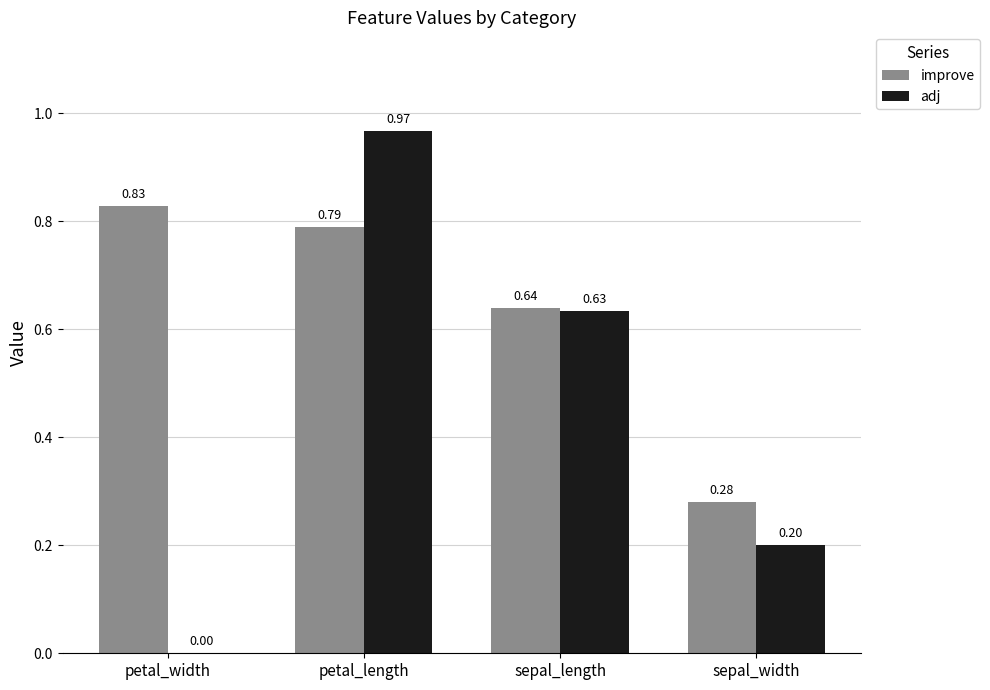

What is the total value across all series at sepal_width?

0.5